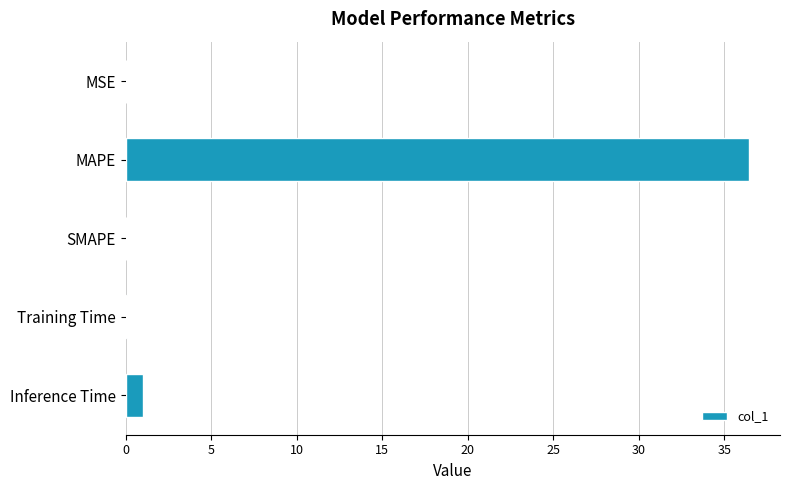

What is the maximum value shown in the chart?

36.4